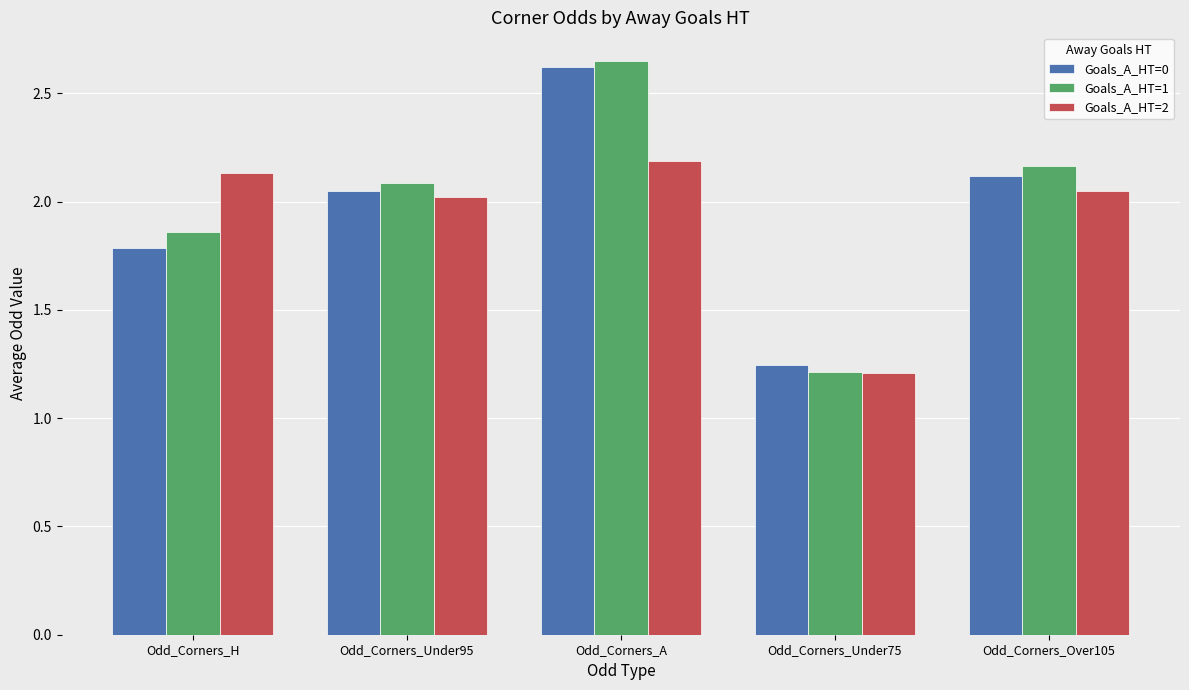

What are all the series names shown in the legend?

Goals_A_HT=0, Goals_A_HT=1, Goals_A_HT=2